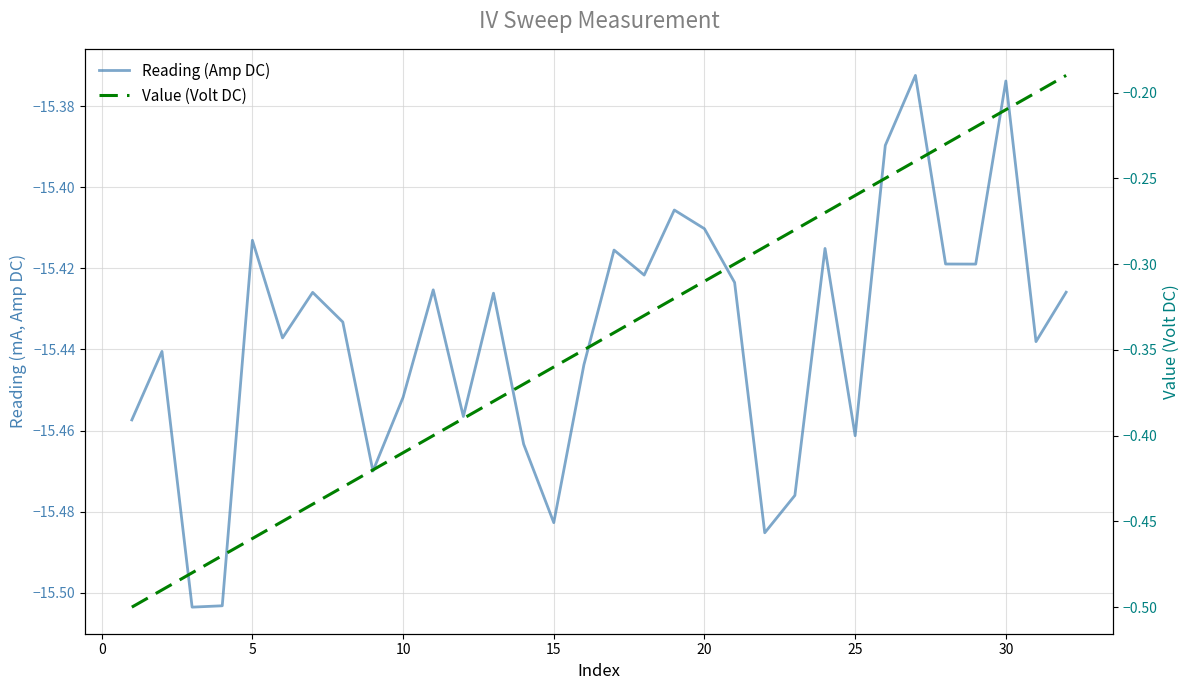

Which series has the largest total across all categories?

Value (Volt DC)